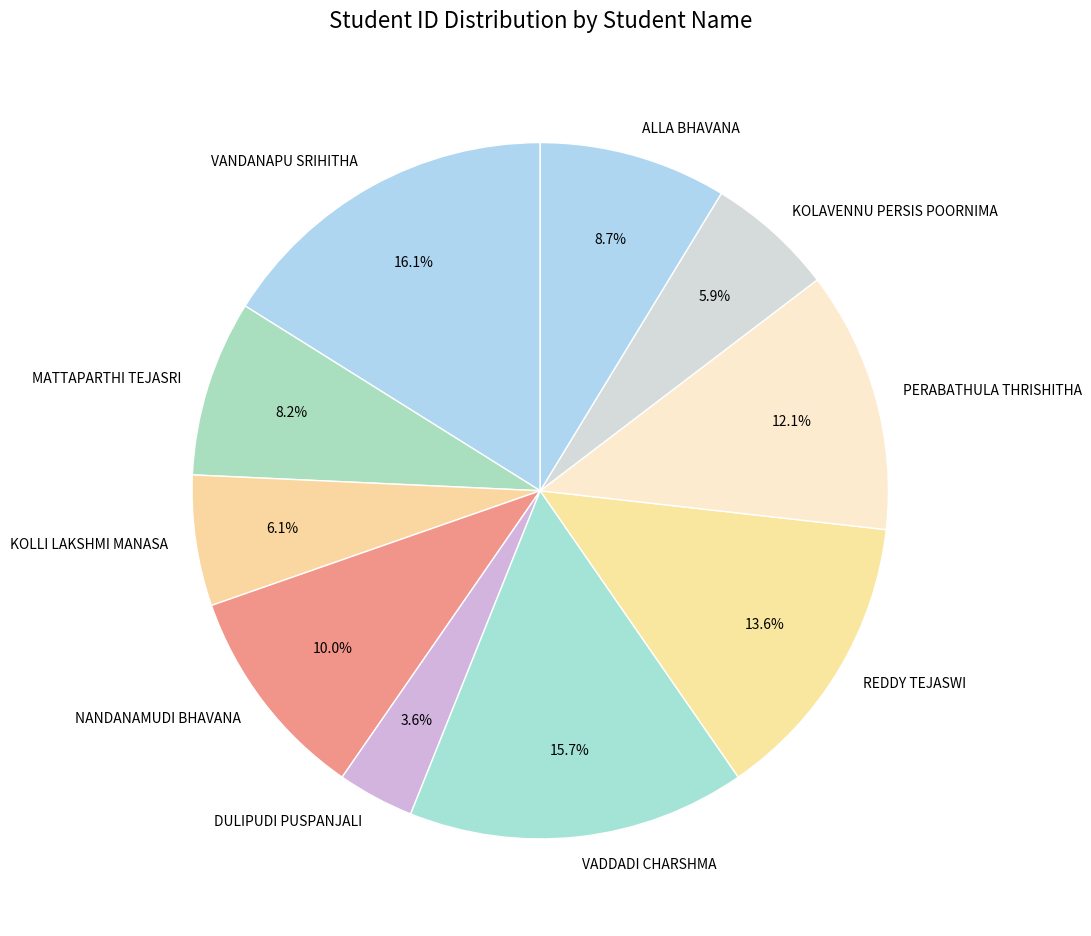

Which category has the smallest portion of the pie?

DULIPUDI PUSPANJALI